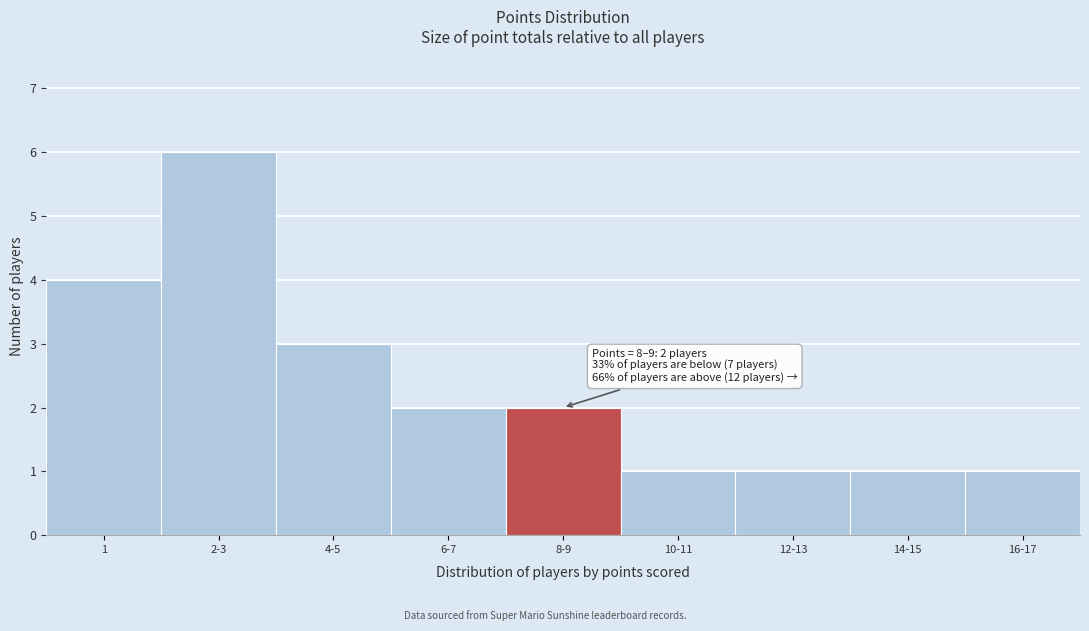

Reading left to right, what are all the values shown in this chart?

1=4	2-3=6	4-5=3	6-7=2	8-9=2	10-11=1	12-13=1	14-15=1	16-17=1